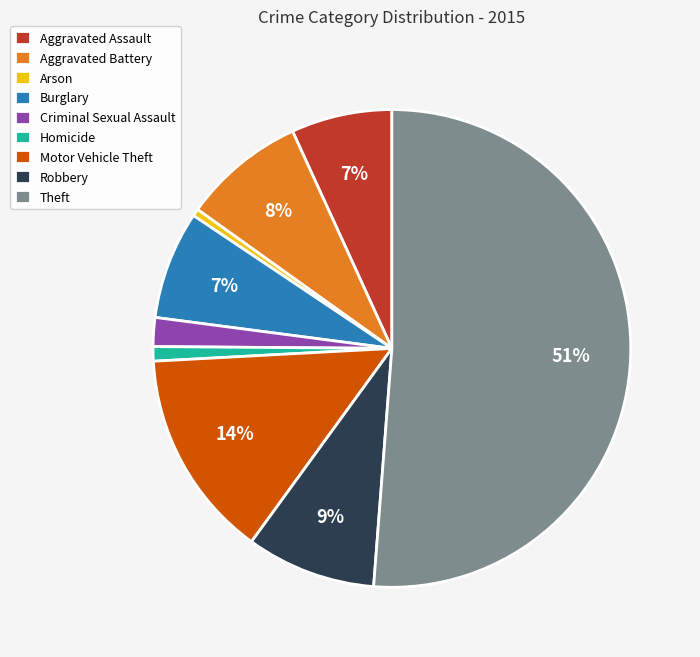

Do Burglary and Arson together represent more than half of the pie?

No